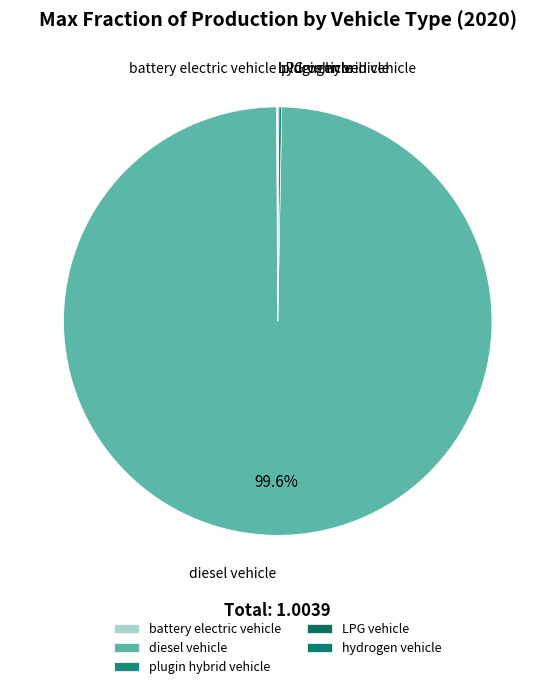

What percentage is NOT represented by diesel vehicle?

0.4%